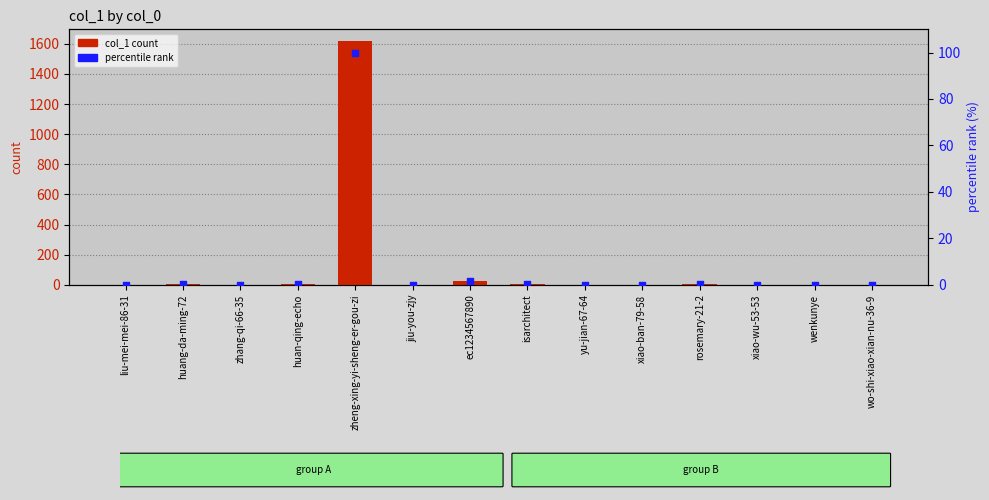

At how many categories does at least one series exceed 98?

1